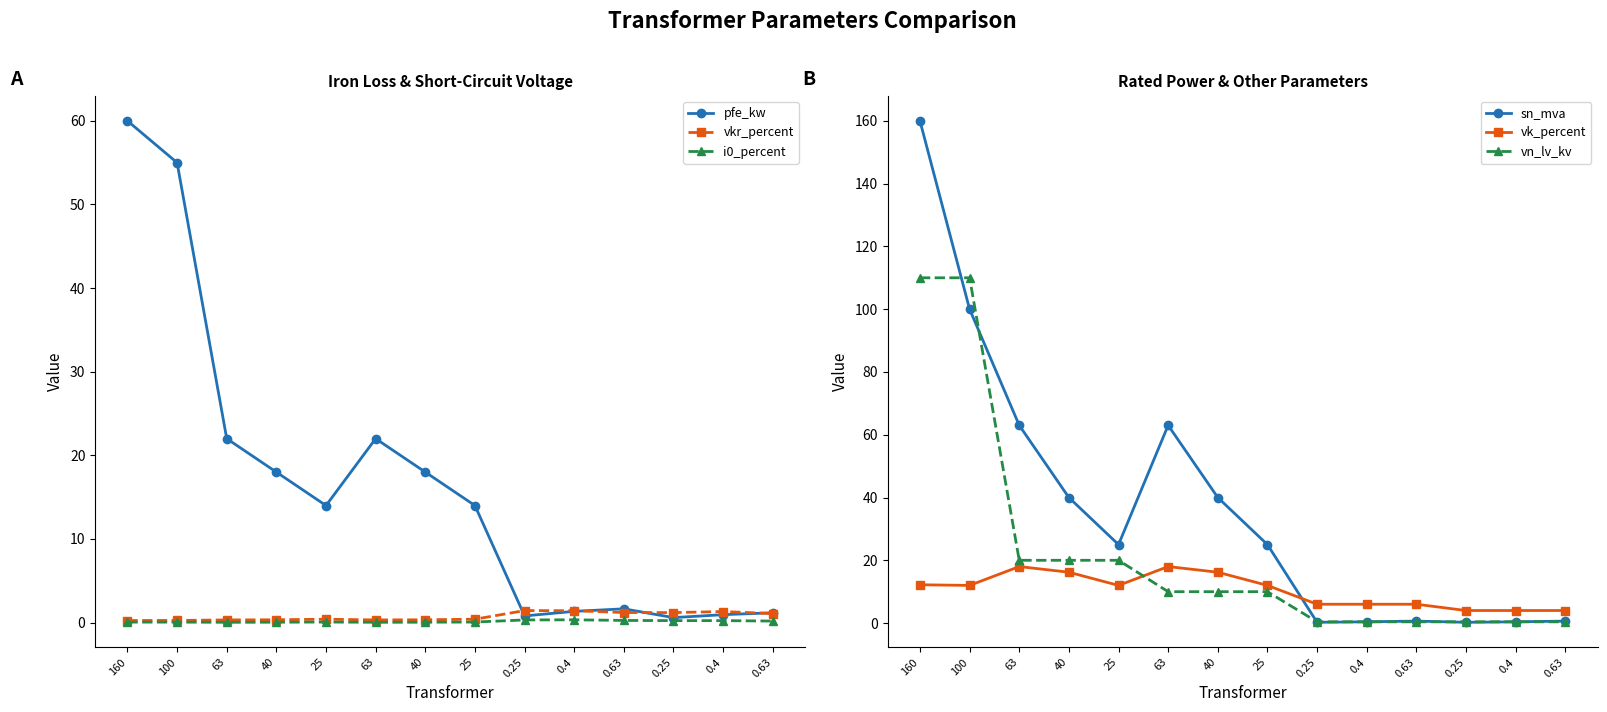

True or false: sn_mva has a value of 0.4 at 0.63.

False